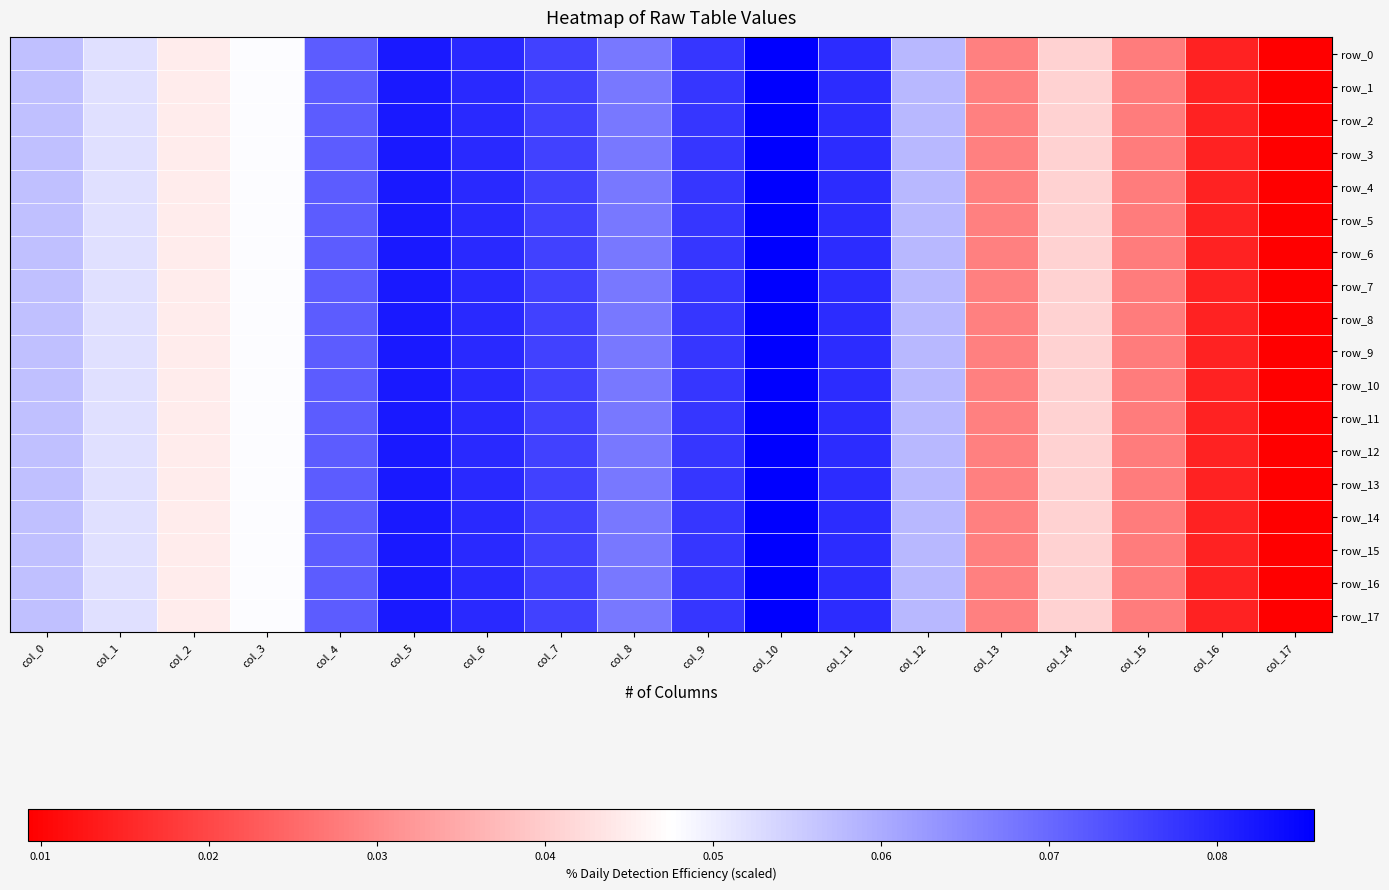

Reading left to right, extract all data points from this chart.

row_0: 0.1	0.1	0.0	0.0	0.1	0.1	0.1	0.1	0.1	0.1	0.1	0.1	0.1	0.0	0.0	0.0	0.0	0.0
row_1: 0.1	0.1	0.0	0.0	0.1	0.1	0.1	0.1	0.1	0.1	0.1	0.1	0.1	0.0	0.0	0.0	0.0	0.0
row_2: 0.1	0.1	0.0	0.0	0.1	0.1	0.1	0.1	0.1	0.1	0.1	0.1	0.1	0.0	0.0	0.0	0.0	0.0
row_3: 0.1	0.1	0.0	0.0	0.1	0.1	0.1	0.1	0.1	0.1	0.1	0.1	0.1	0.0	0.0	0.0	0.0	0.0
row_4: 0.1	0.1	0.0	0.0	0.1	0.1	0.1	0.1	0.1	0.1	0.1	0.1	0.1	0.0	0.0	0.0	0.0	0.0
row_5: 0.1	0.1	0.0	0.0	0.1	0.1	0.1	0.1	0.1	0.1	0.1	0.1	0.1	0.0	0.0	0.0	0.0	0.0
row_6: 0.1	0.1	0.0	0.0	0.1	0.1	0.1	0.1	0.1	0.1	0.1	0.1	0.1	0.0	0.0	0.0	0.0	0.0
row_7: 0.1	0.1	0.0	0.0	0.1	0.1	0.1	0.1	0.1	0.1	0.1	0.1	0.1	0.0	0.0	0.0	0.0	0.0
row_8: 0.1	0.1	0.0	0.0	0.1	0.1	0.1	0.1	0.1	0.1	0.1	0.1	0.1	0.0	0.0	0.0	0.0	0.0
row_9: 0.1	0.1	0.0	0.0	0.1	0.1	0.1	0.1	0.1	0.1	0.1	0.1	0.1	0.0	0.0	0.0	0.0	0.0
row_10: 0.1	0.1	0.0	0.0	0.1	0.1	0.1	0.1	0.1	0.1	0.1	0.1	0.1	0.0	0.0	0.0	0.0	0.0
row_11: 0.1	0.1	0.0	0.0	0.1	0.1	0.1	0.1	0.1	0.1	0.1	0.1	0.1	0.0	0.0	0.0	0.0	0.0
row_12: 0.1	0.1	0.0	0.0	0.1	0.1	0.1	0.1	0.1	0.1	0.1	0.1	0.1	0.0	0.0	0.0	0.0	0.0
row_13: 0.1	0.1	0.0	0.0	0.1	0.1	0.1	0.1	0.1	0.1	0.1	0.1	0.1	0.0	0.0	0.0	0.0	0.0
row_14: 0.1	0.1	0.0	0.0	0.1	0.1	0.1	0.1	0.1	0.1	0.1	0.1	0.1	0.0	0.0	0.0	0.0	0.0
row_15: 0.1	0.1	0.0	0.0	0.1	0.1	0.1	0.1	0.1	0.1	0.1	0.1	0.1	0.0	0.0	0.0	0.0	0.0
row_16: 0.1	0.1	0.0	0.0	0.1	0.1	0.1	0.1	0.1	0.1	0.1	0.1	0.1	0.0	0.0	0.0	0.0	0.0
row_17: 0.1	0.1	0.0	0.0	0.1	0.1	0.1	0.1	0.1	0.1	0.1	0.1	0.1	0.0	0.0	0.0	0.0	0.0